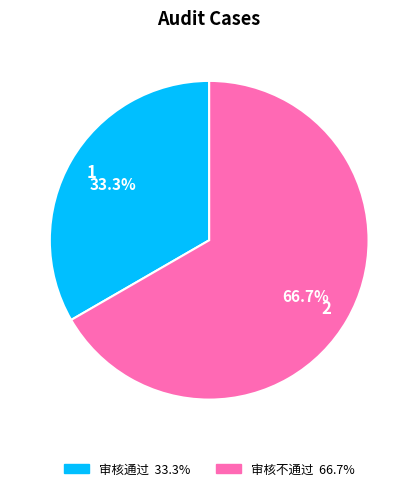

Rank the categories by value from highest to lowest.

审核不通过, 审核通过